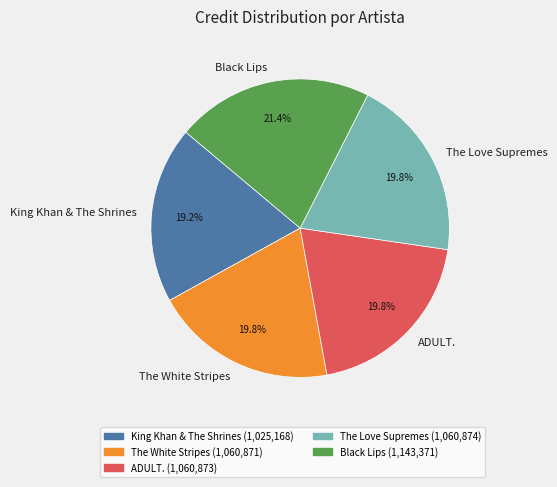

True or false: The White Stripes accounts for 20% of the total.

True